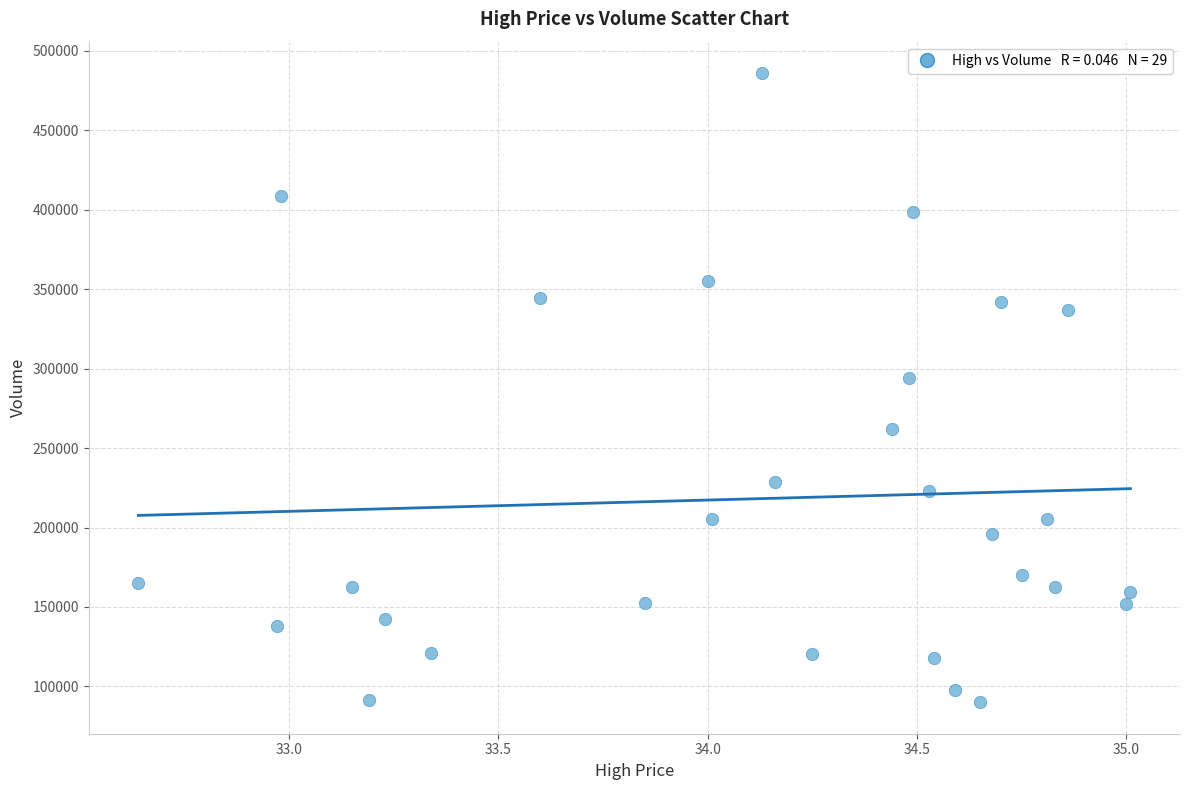

What is the range of Y values (max minus min)?

396000